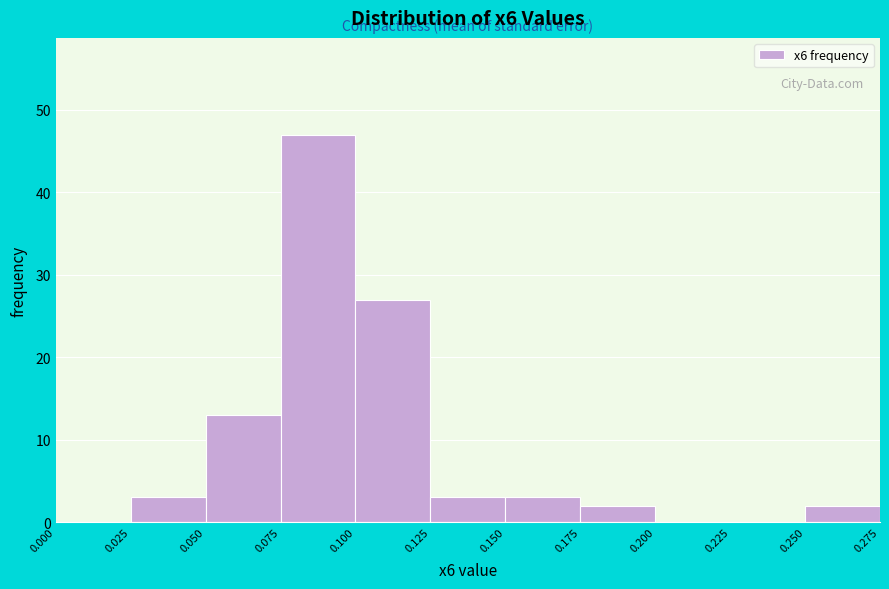

Reading left to right, transcribe this chart: for each bar, give the range it covers on the x-axis and its height. The values are not printed on the chart, so give them approximately, as read against the axis.

0.000 to 0.025: 0
0.025 to 0.050: 3
0.050 to 0.075: 13
0.075 to 0.100: 47
0.100 to 0.125: 27
0.125 to 0.150: 3
0.150 to 0.175: 3
0.175 to 0.200: 2
0.200 to 0.225: 0
0.225 to 0.250: 0
0.250 to 0.275: 2